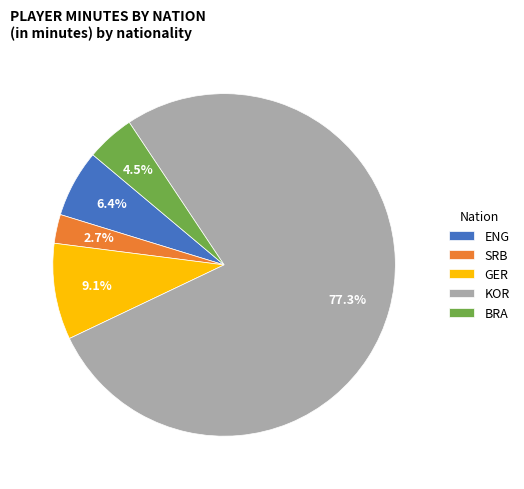

What percentage do SRB and GER together represent?

11.8%